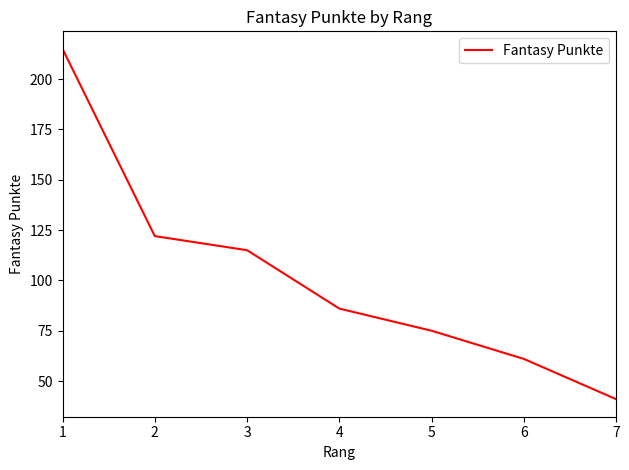

What is the difference between the maximum and second lowest values?

154